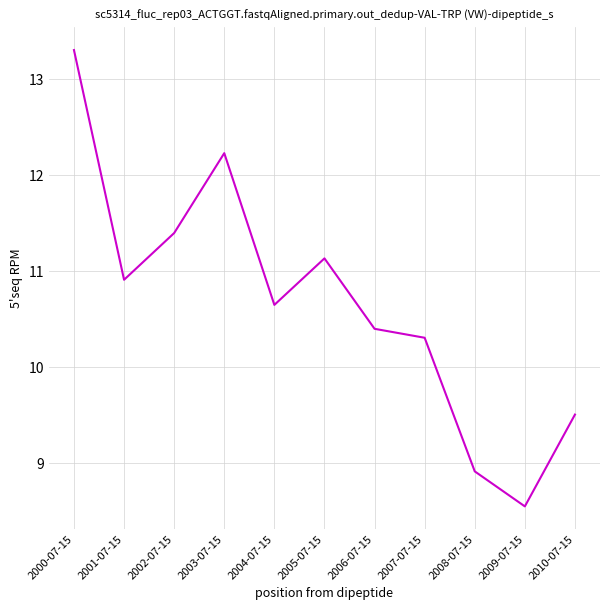

What position from the left is 2008-07-15?

9